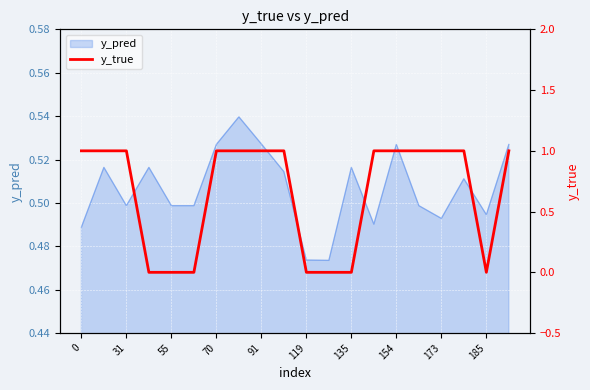

How many lines are shown in the chart?

1